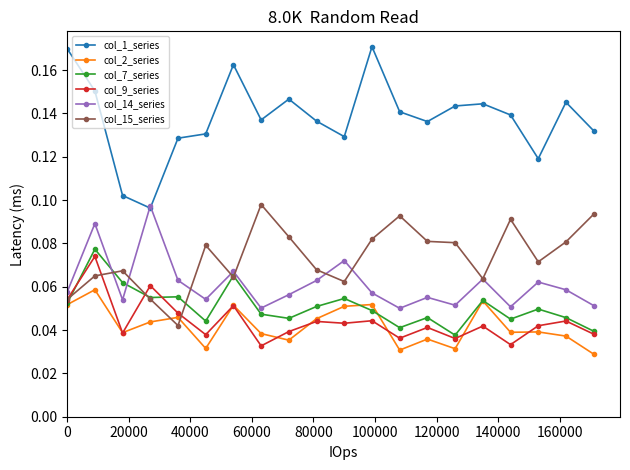

True or false: col_1_series has more than 1 interior local peaks.

True